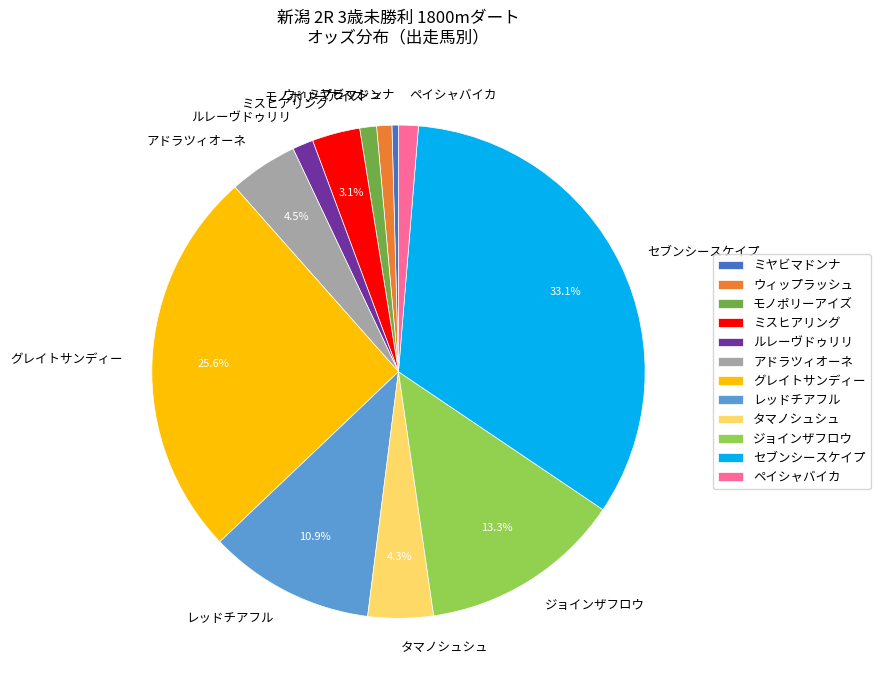

To the nearest percent, what portion does ペイシャバイカ represent?

1%